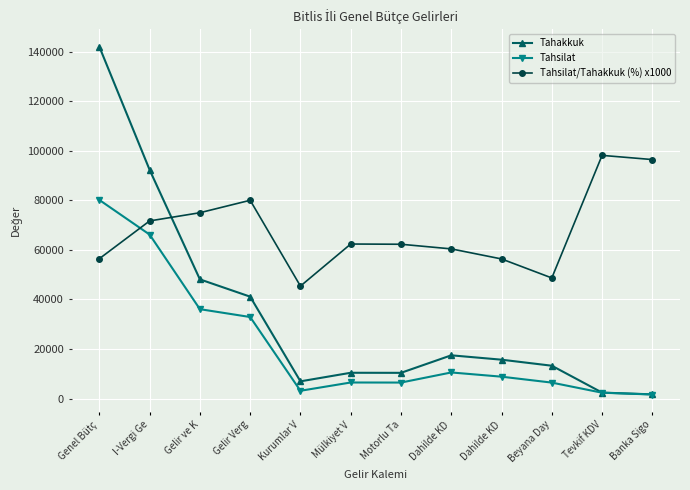

At Banka Sigo, list the series in order from largest to smallest.

Tahsilat/Tahakkuk (%) x1000, Tahakkuk, Tahsilat